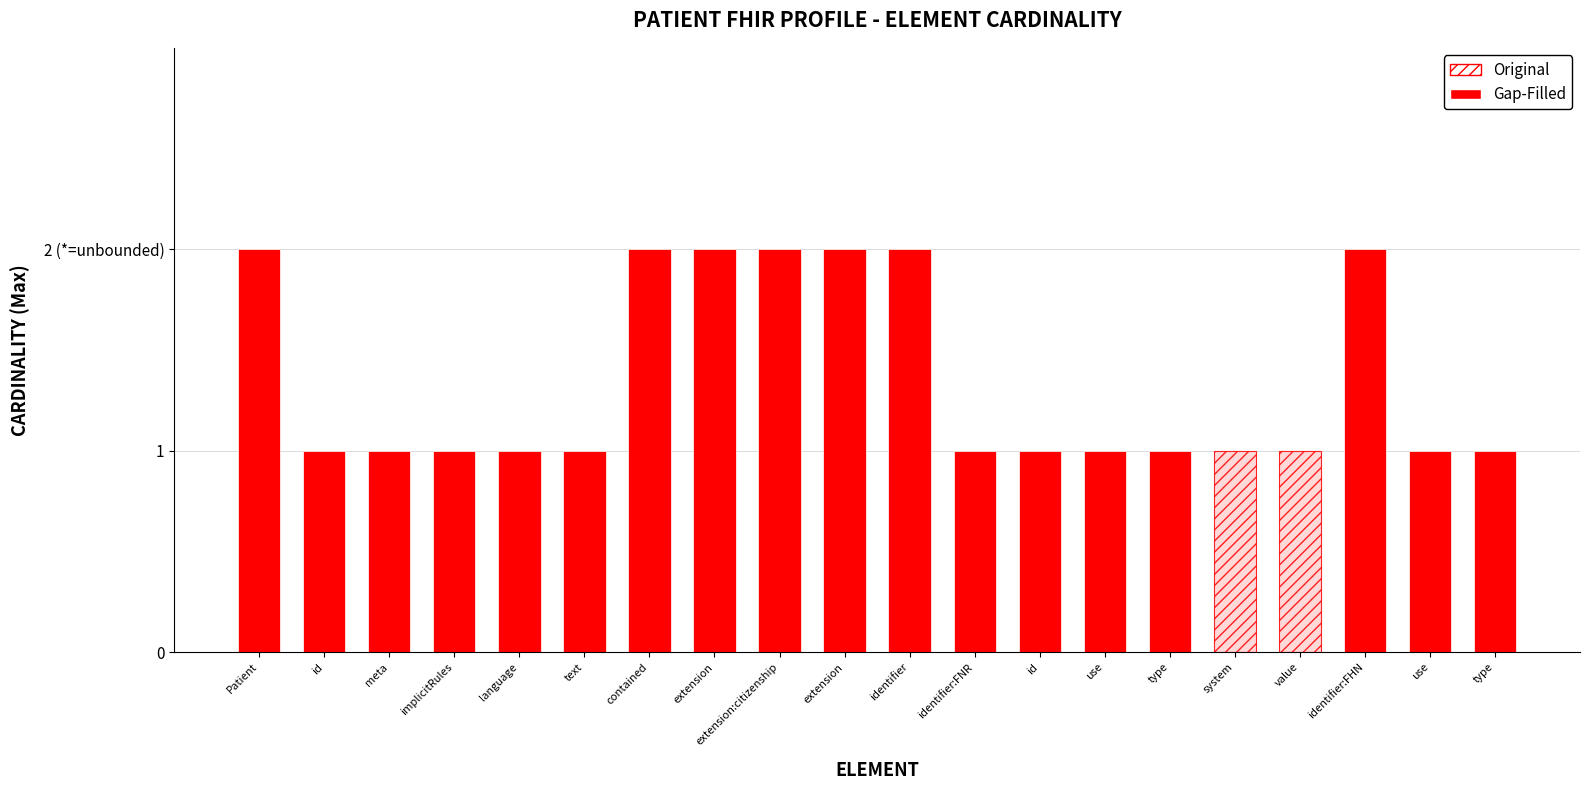

What is the label of the 8th bar from the right?

id